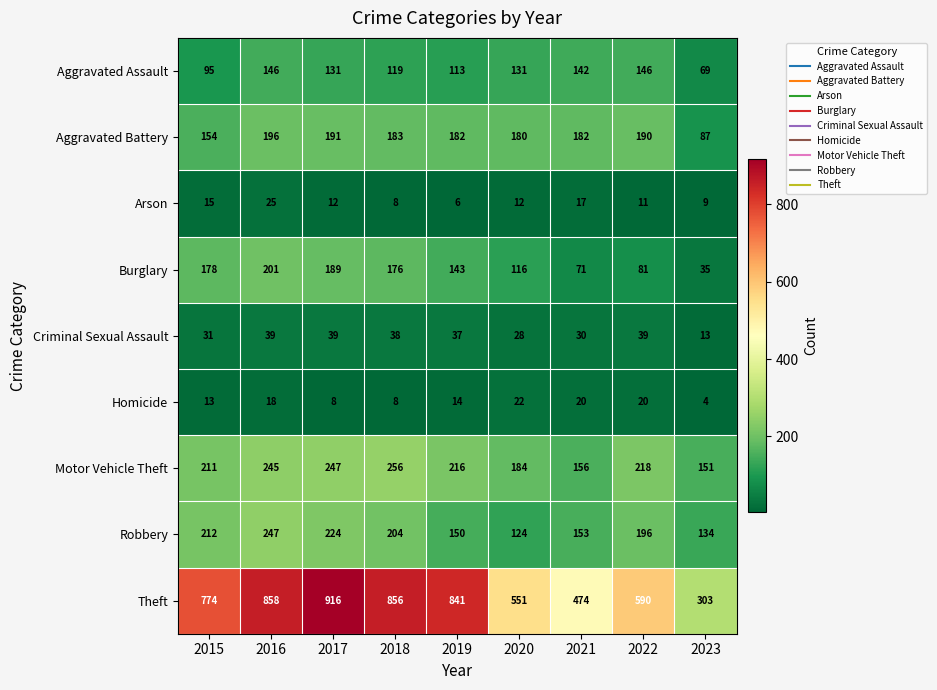

What is the difference between the second highest and minimum values in the Robbery series?

100